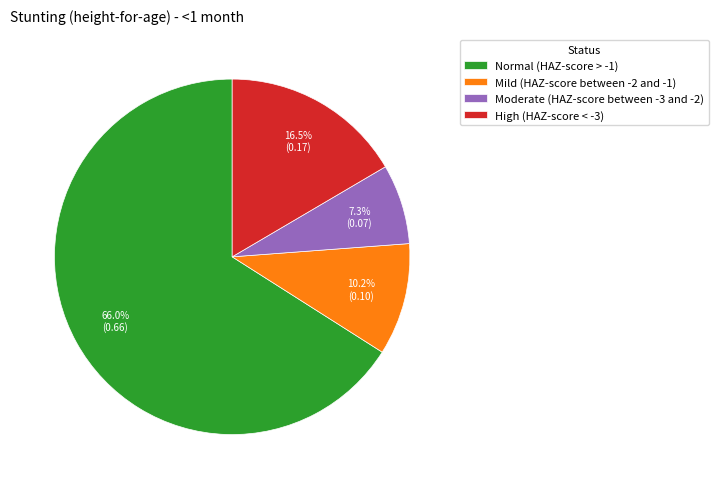

To the nearest percent, what is the average slice percentage?

25%